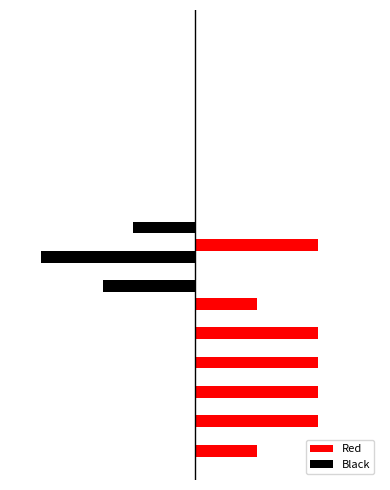

What are all the series names shown in the legend?

Red, Black